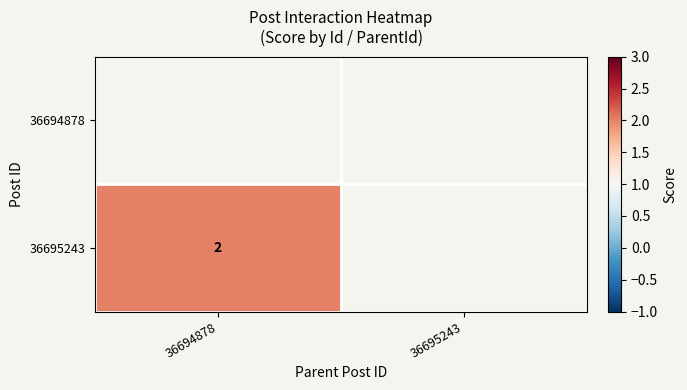

Count the number of data series in this chart.

2